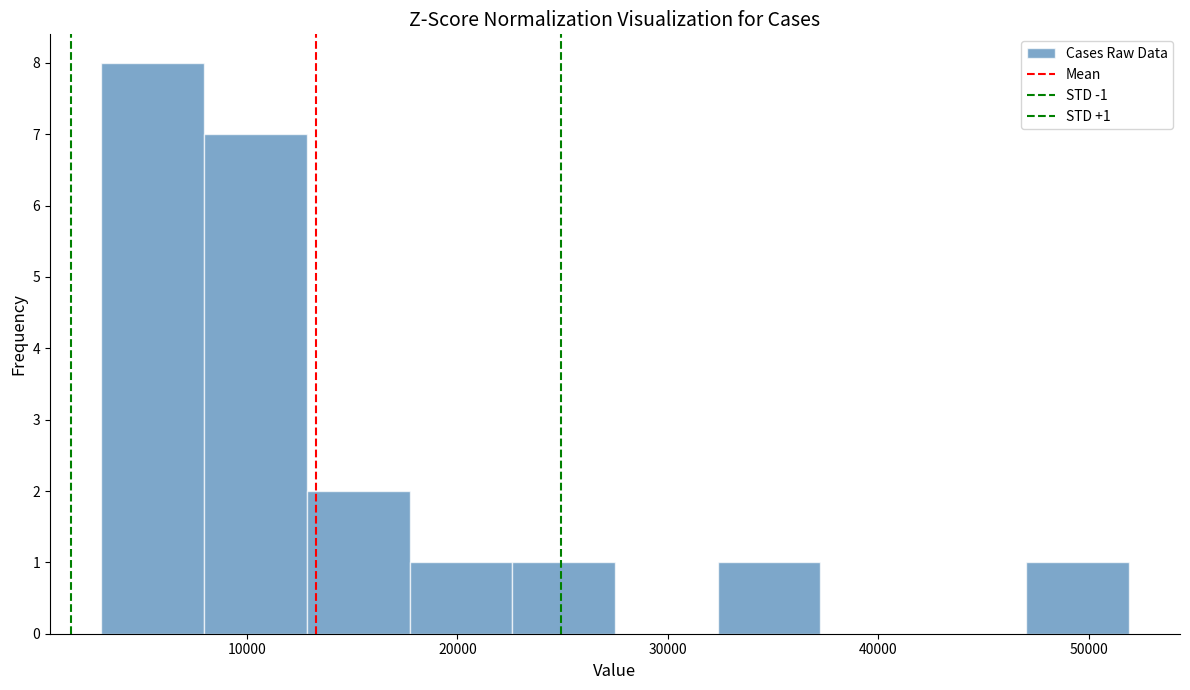

Which range on the x-axis has the tallest bar?

3000 to 8000